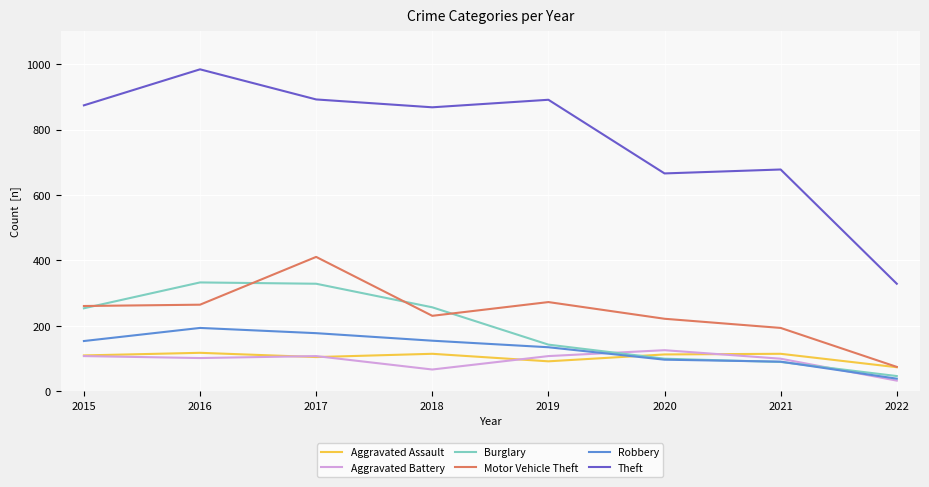

True or false: Robbery has more than 0 interior local peaks.

True